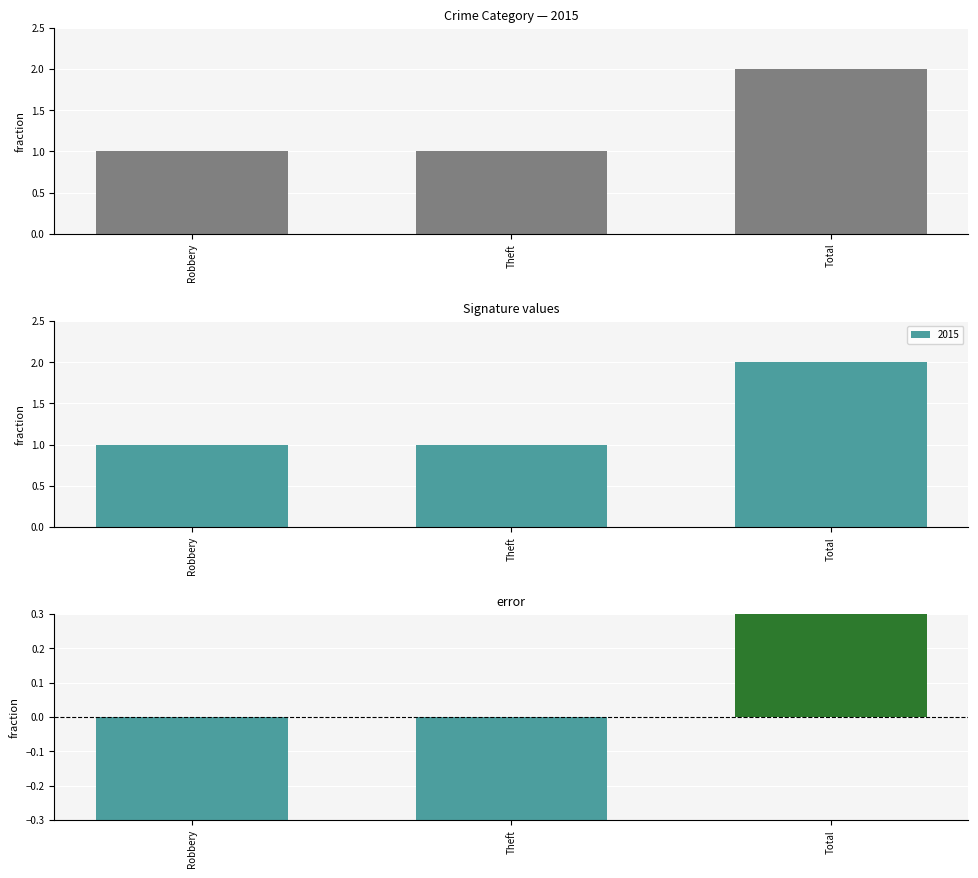

Rank the categories by value from lowest to highest.

Robbery, Theft, Total